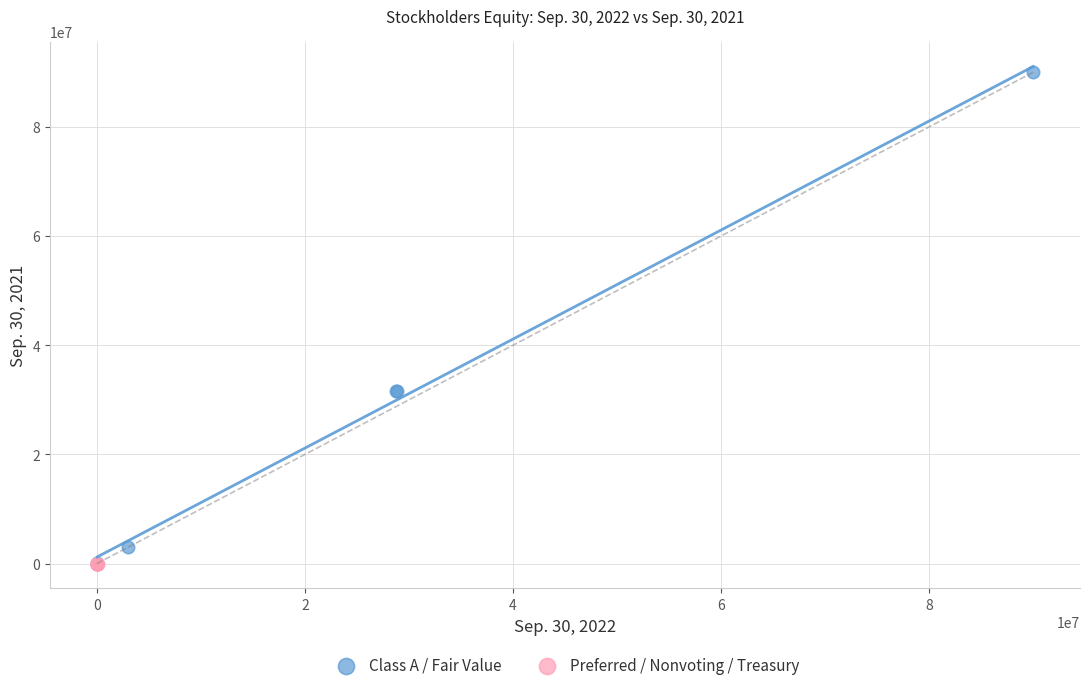

Which series reaches the maximum Y coordinate?

Class A / Fair Value